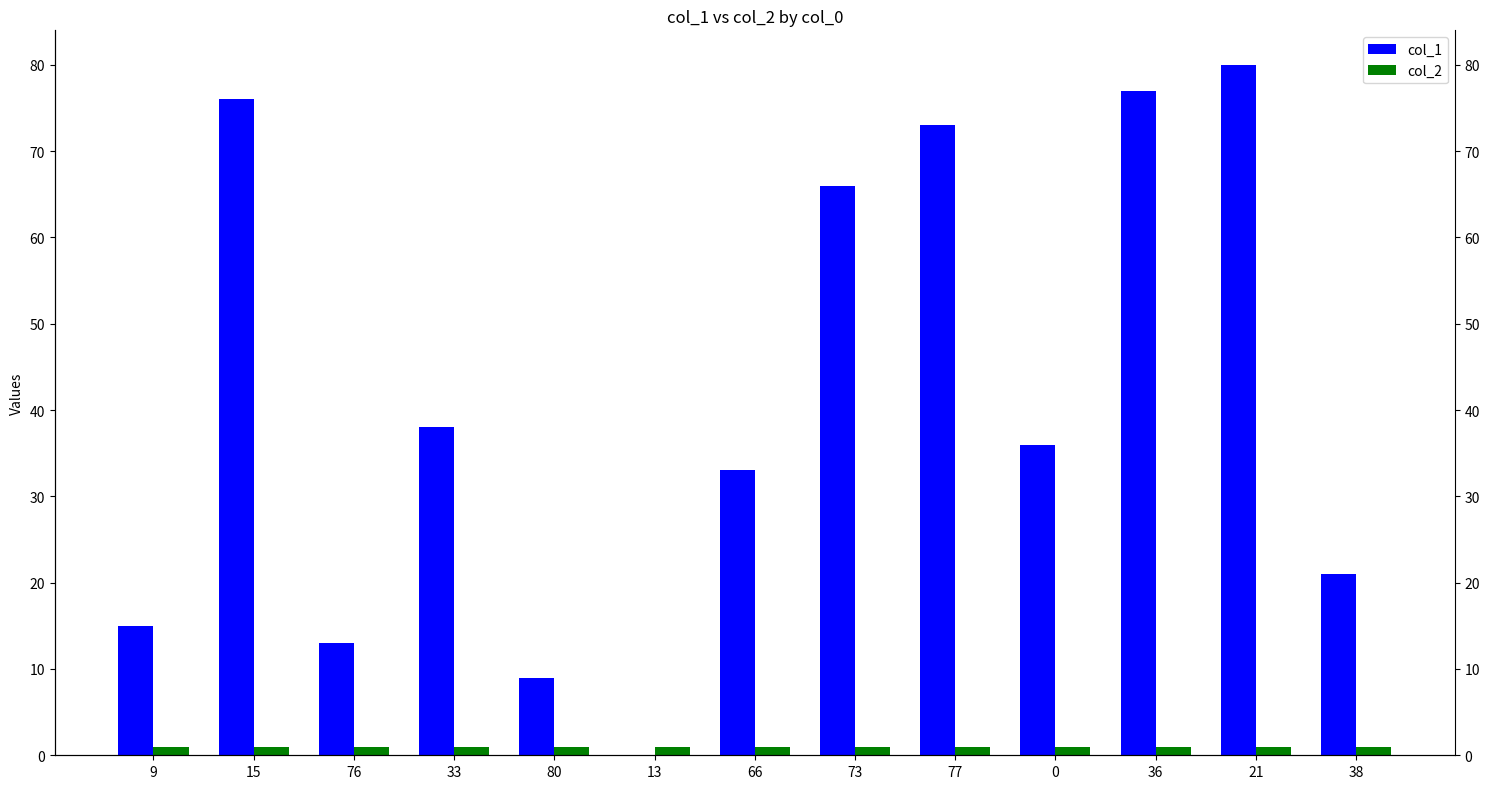

At how many categories does at least one series exceed 17?

9